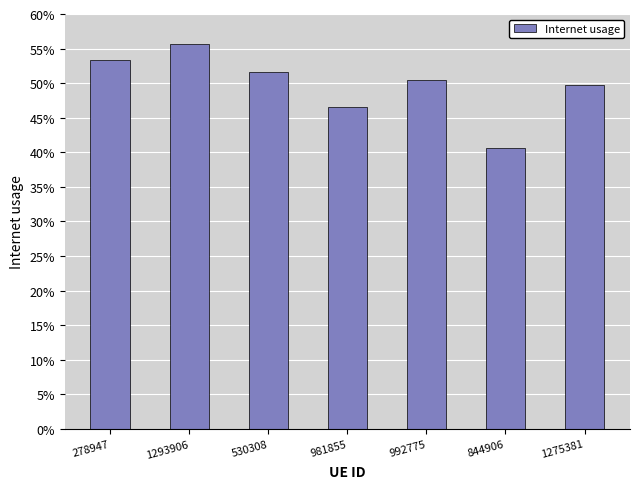

Rank the categories by value from lowest to highest.

844906, 981855, 1275381, 992775, 530308, 278947, 1293906